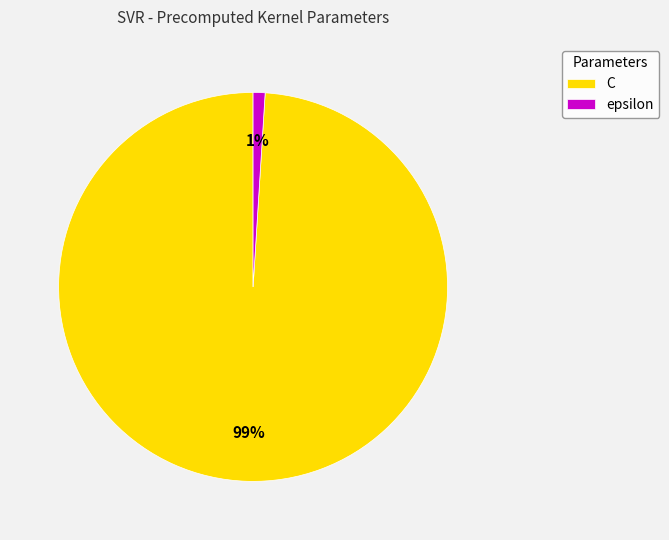

How many slices are in this pie chart?

2